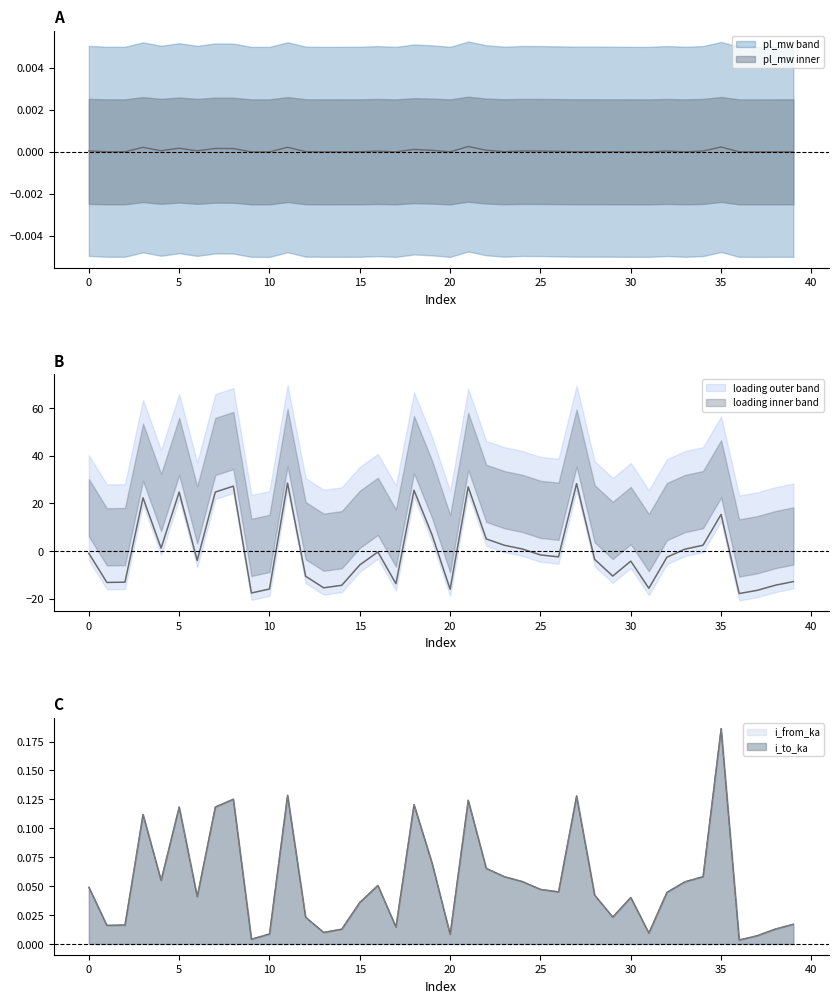

At 13, list the series in order from largest to smallest.

i_to_ka, i_from_ka, pl_mw, loading_percent